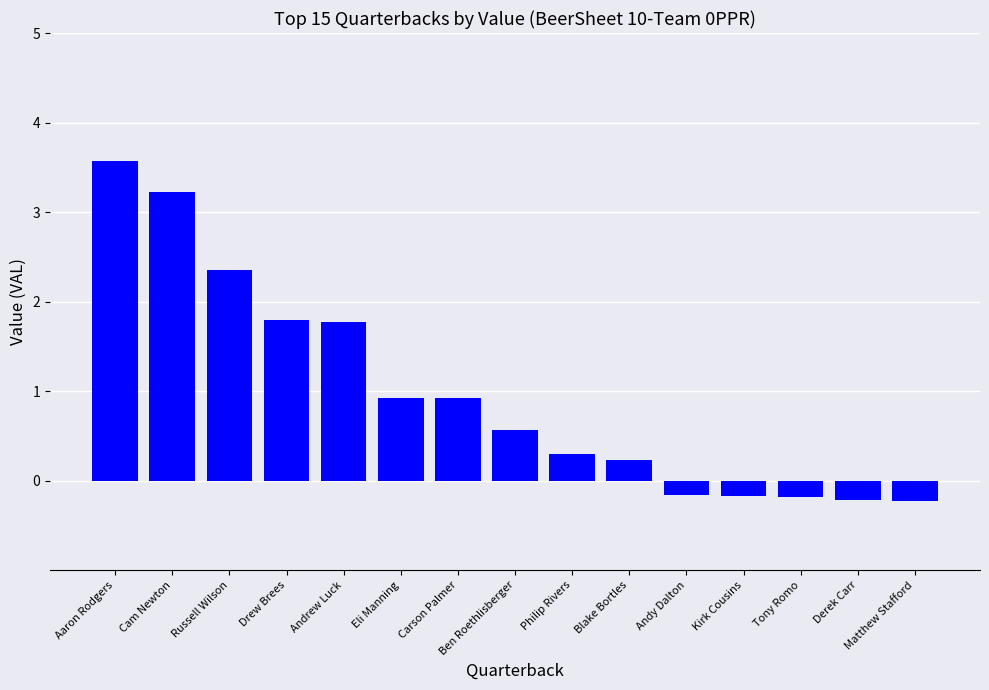

Does the chart contain any negative values?

Yes